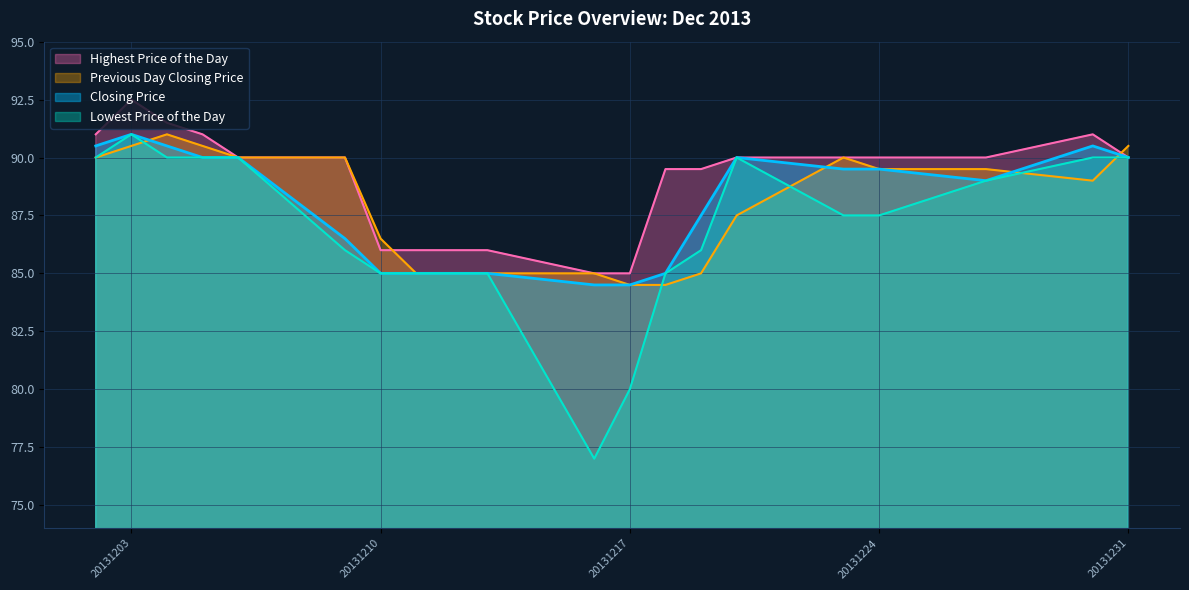

Which series has the largest range (max minus min)?

Lowest Price of the Day